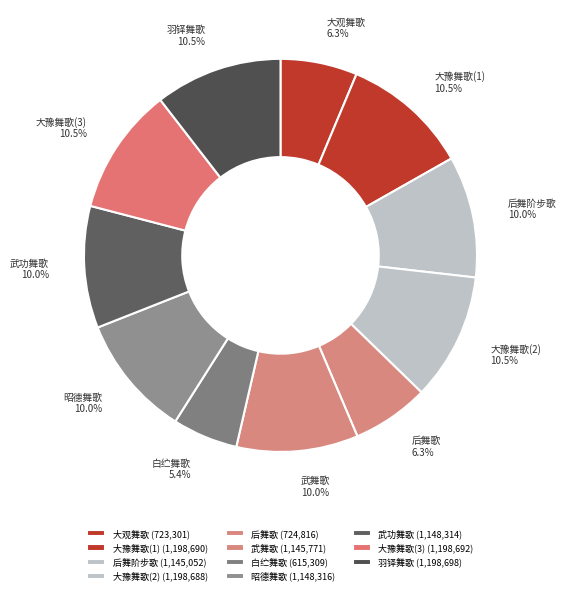

Count the number of slices in the pie.

11